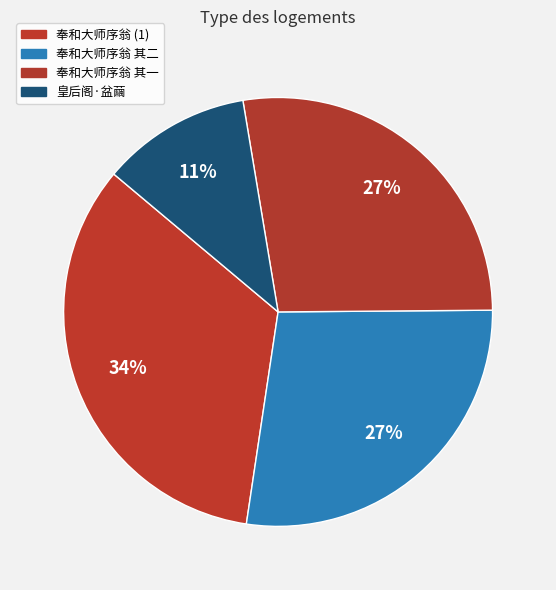

How many slices are in this pie chart?

4